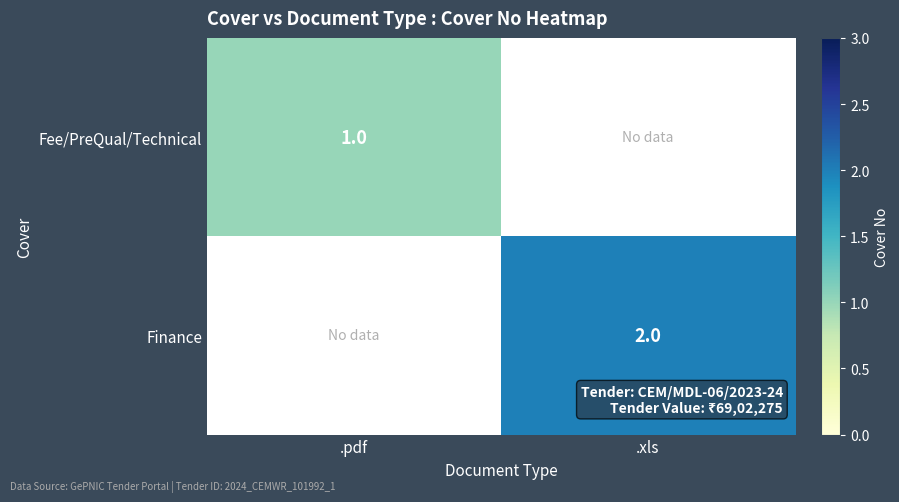

Is it true that Finance equals 2 at .xls?

True